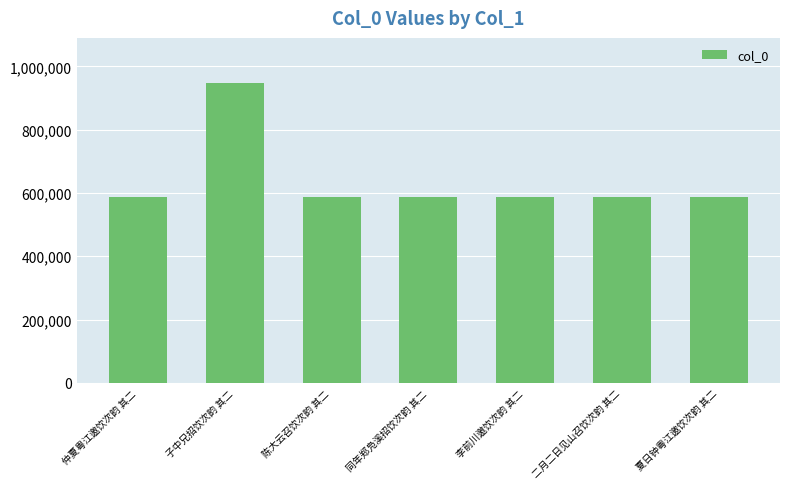

Approximately how many times larger is the value at 同年郑凫溪招饮次韵 其二 compared to 仲夏粤江邀饮次韵 其二?

1.0